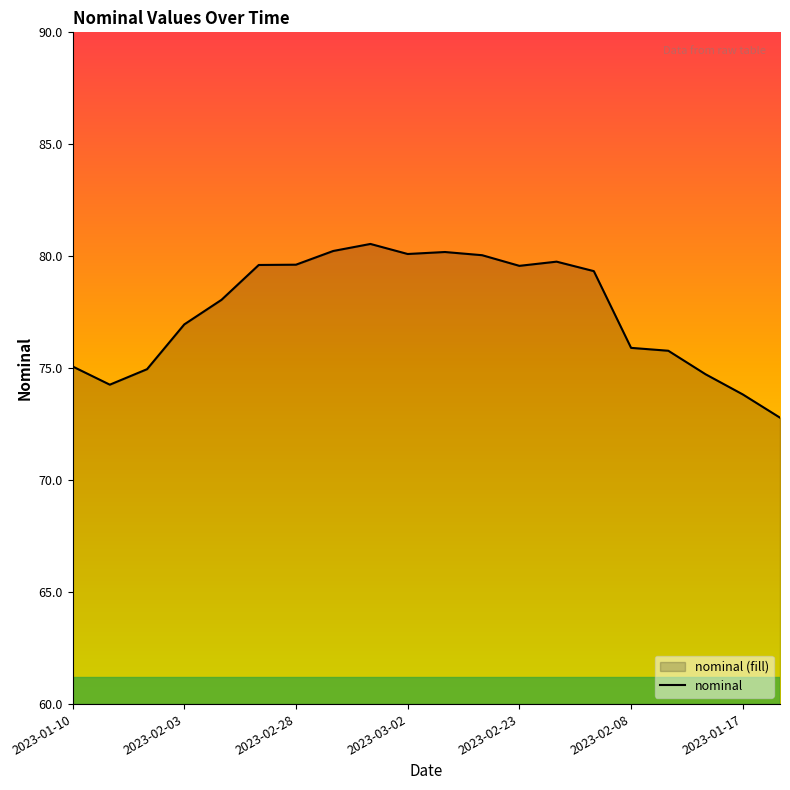

What is the difference between the values at 2023-02-03 and 2023-02-23?

2.6